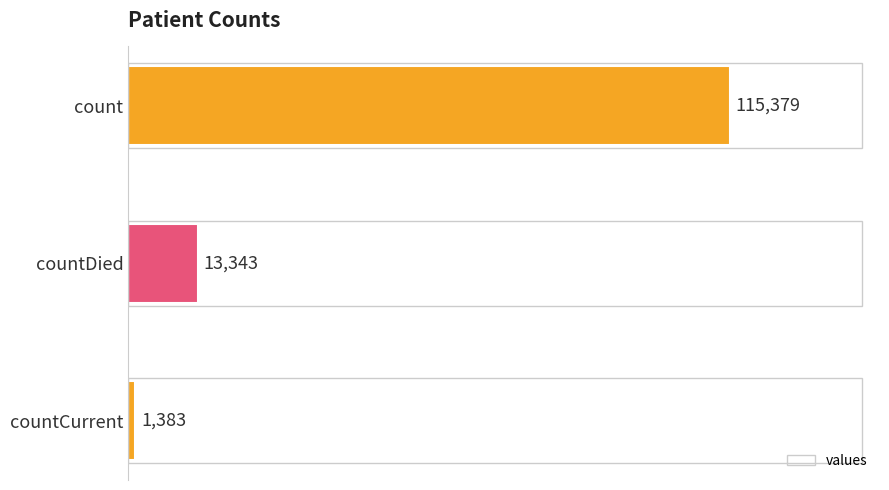

What is the minimum value shown in the chart?

1383